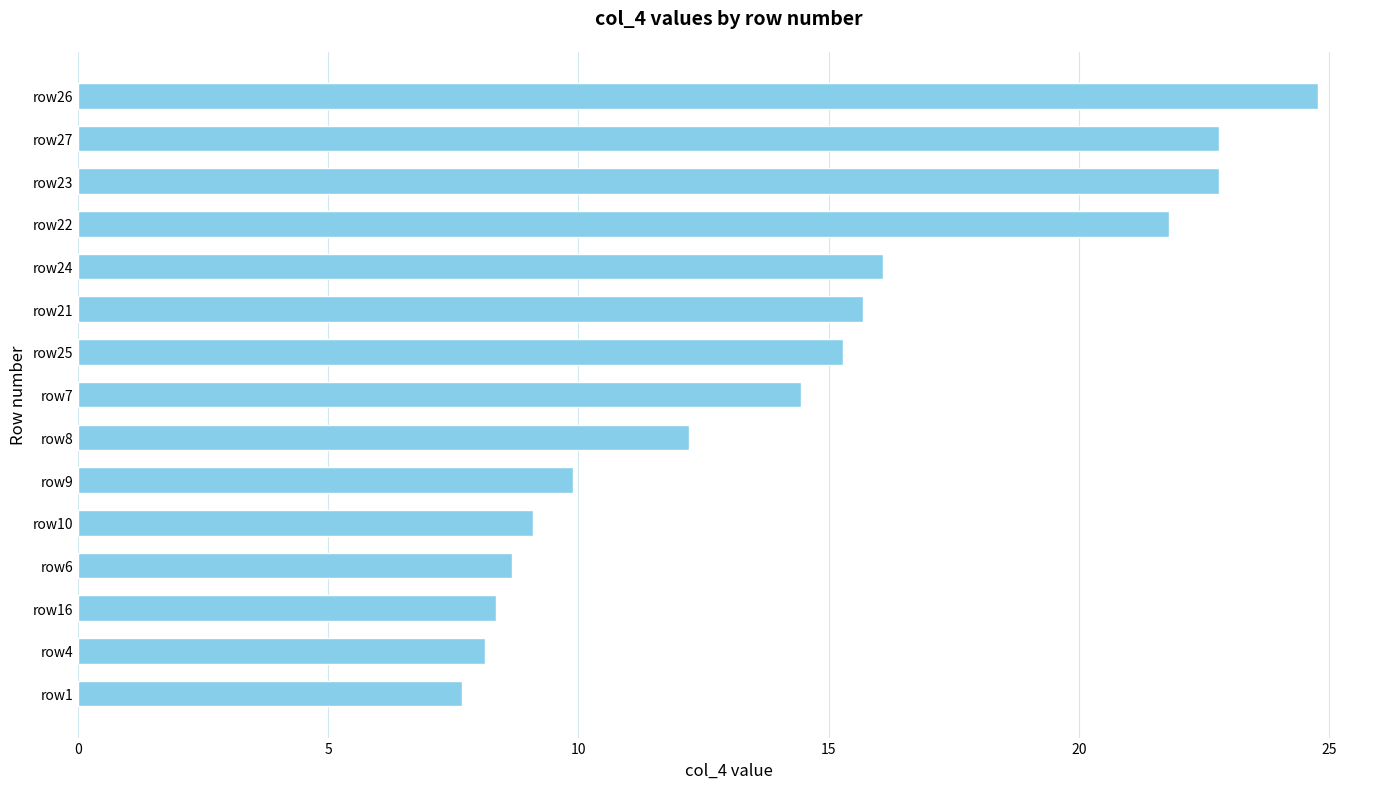

What position from the top is row1?

15